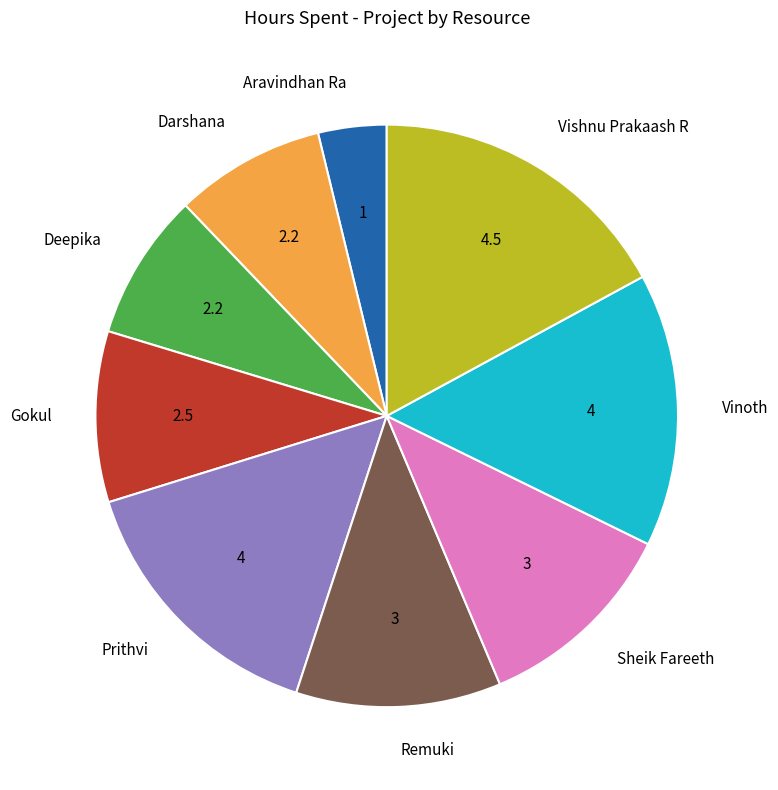

Which category has the smallest portion of the pie?

Aravindhan Ra